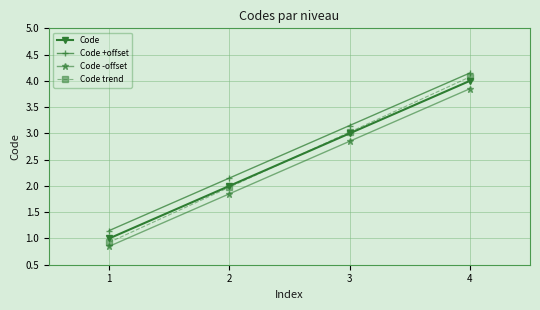

Which series has the largest total across all categories?

Code +offset